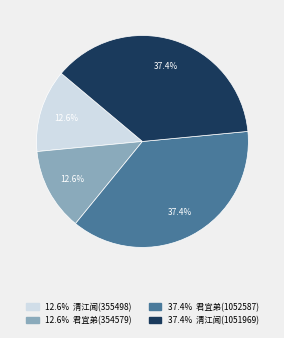

Does any single category account for the majority?

No